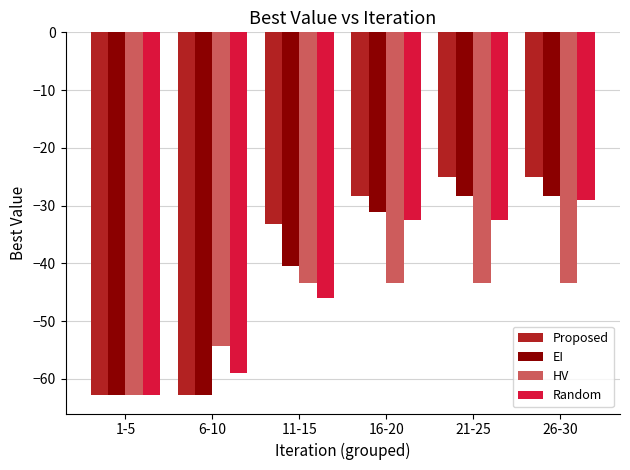

How many data points in EI are less than -31?

4